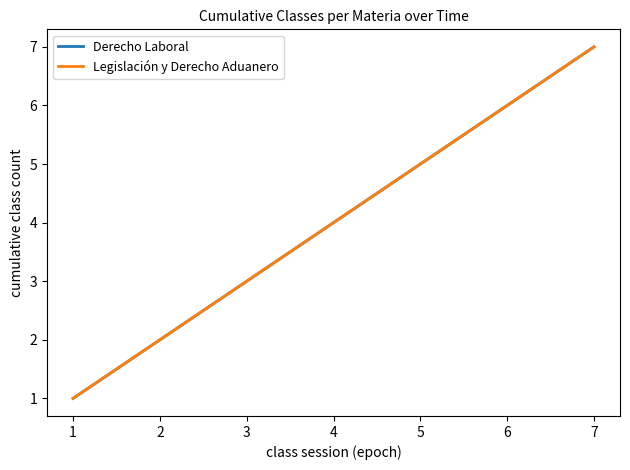

True or false: Derecho Laboral has more than 2 points higher than both neighbors.

False